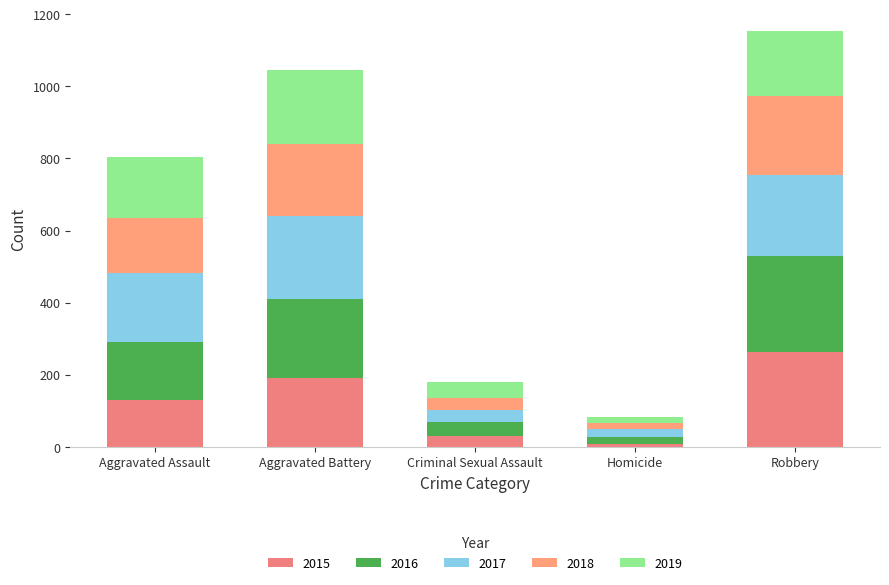

How many bars are there in total?

5